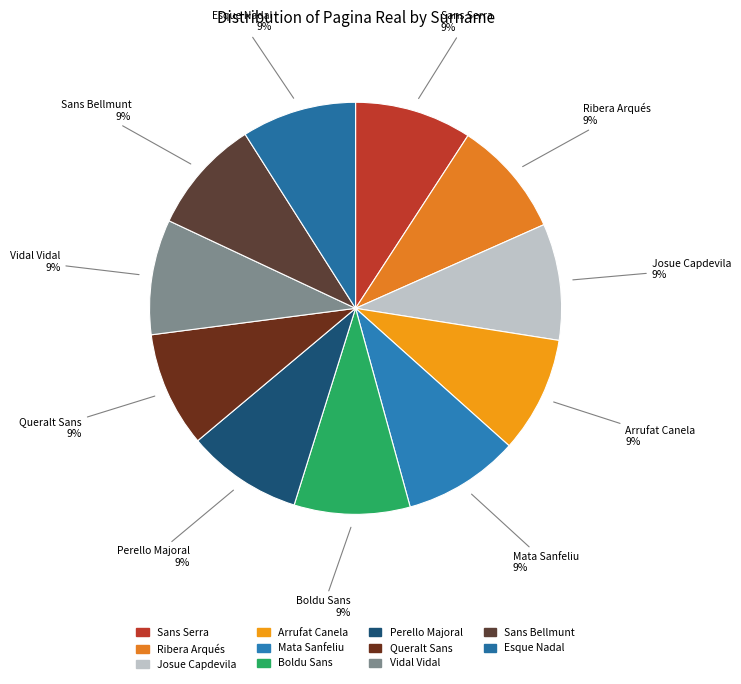

To the nearest percent, what is the average slice percentage?

9%